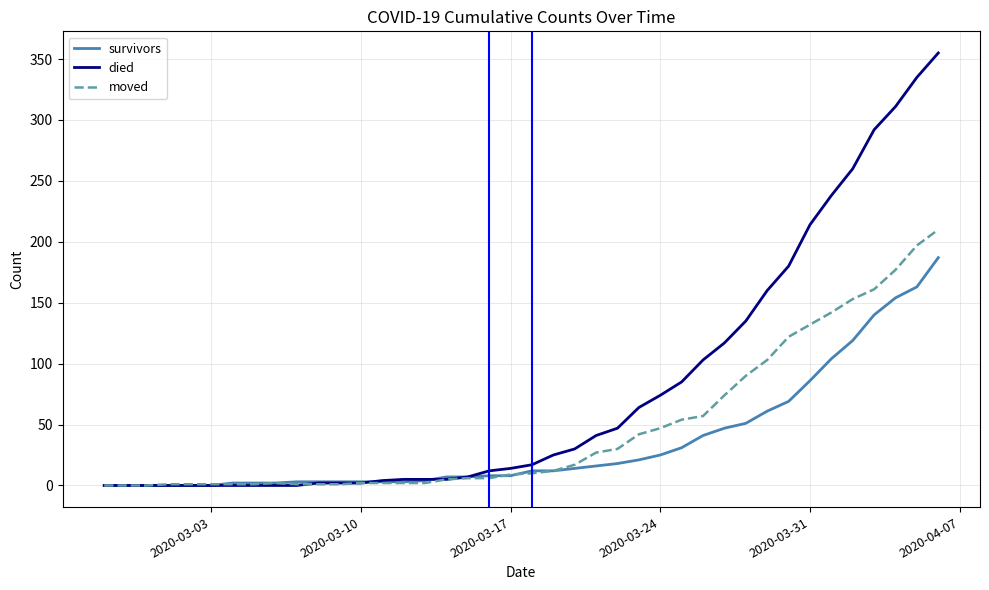

Rank the series by their maximum value, from lowest to highest.

survivors, moved, died